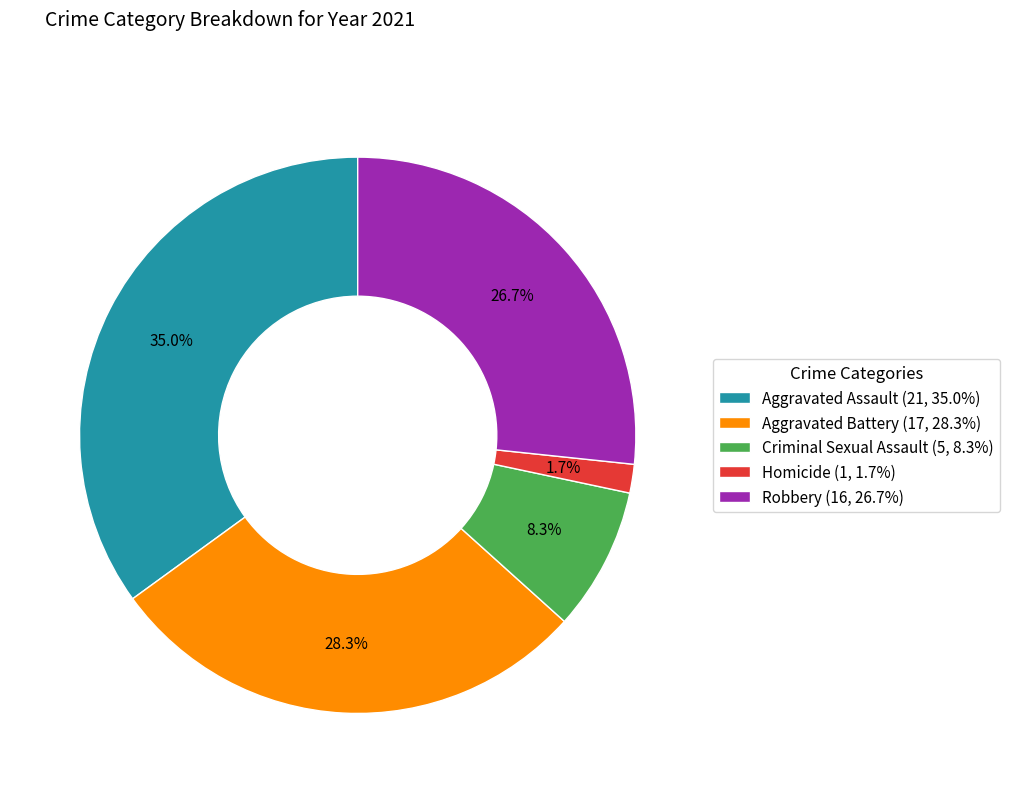

Do Homicide (1, 1.7%) and Criminal Sexual Assault (5, 8.3%) together represent more than half of the pie?

No